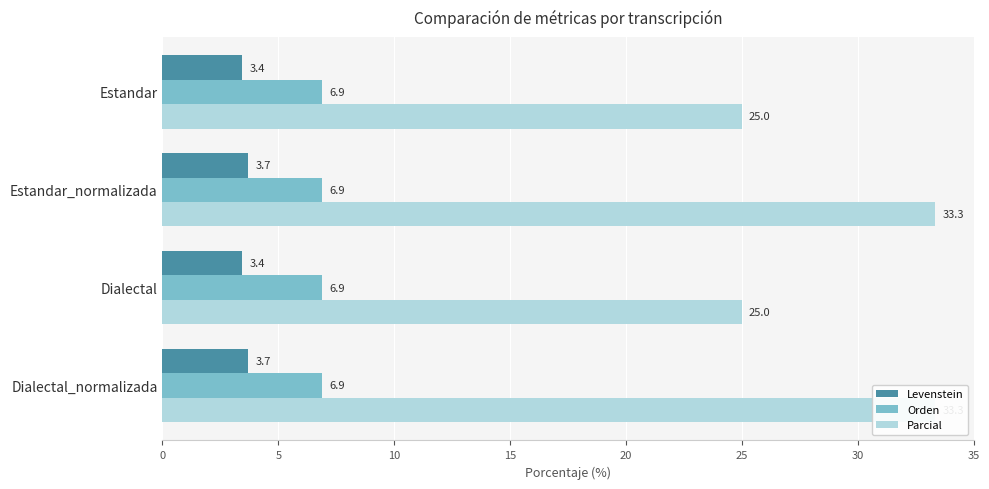

How many bars are there in each group?

3